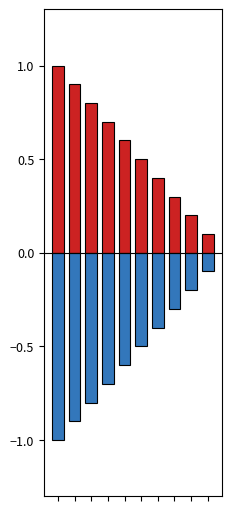

Which category has the lowest value in the s1cDNASampleNumber series?

9